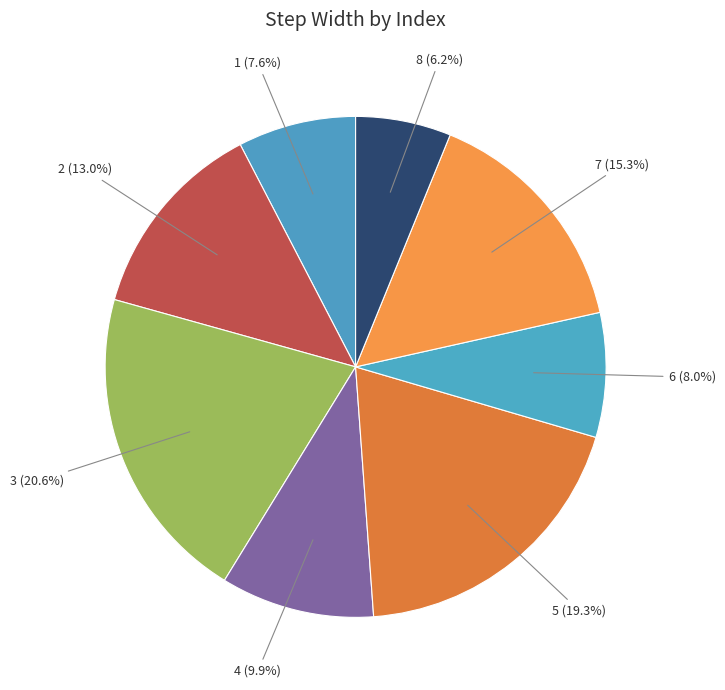

How many slices are in this pie chart?

8